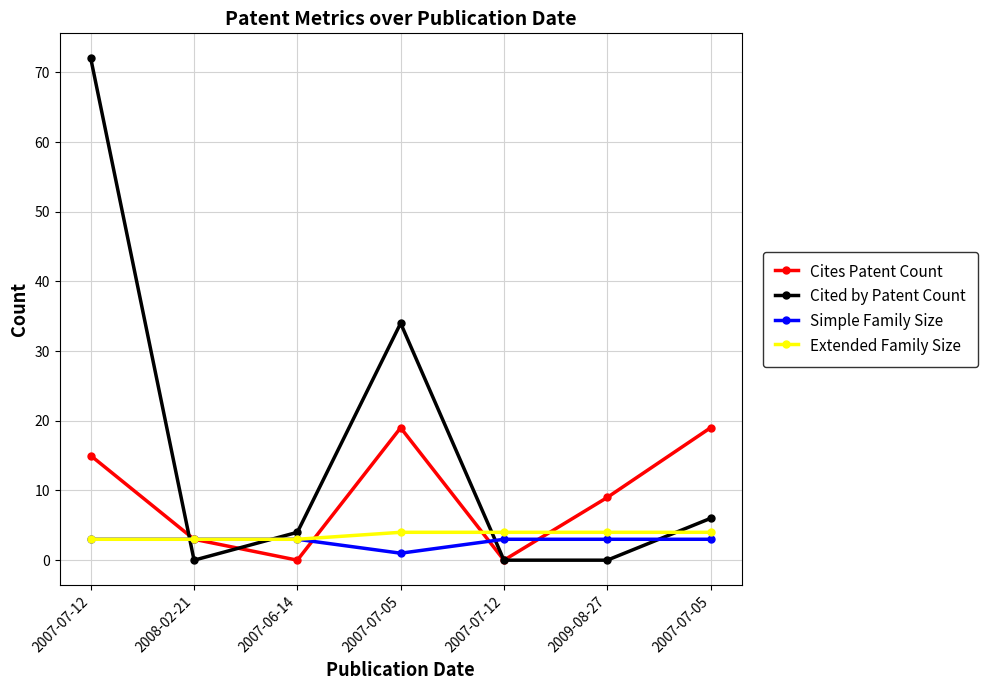

What are all the series names shown in the legend?

Cites Patent Count, Cited by Patent Count, Simple Family Size, Extended Family Size